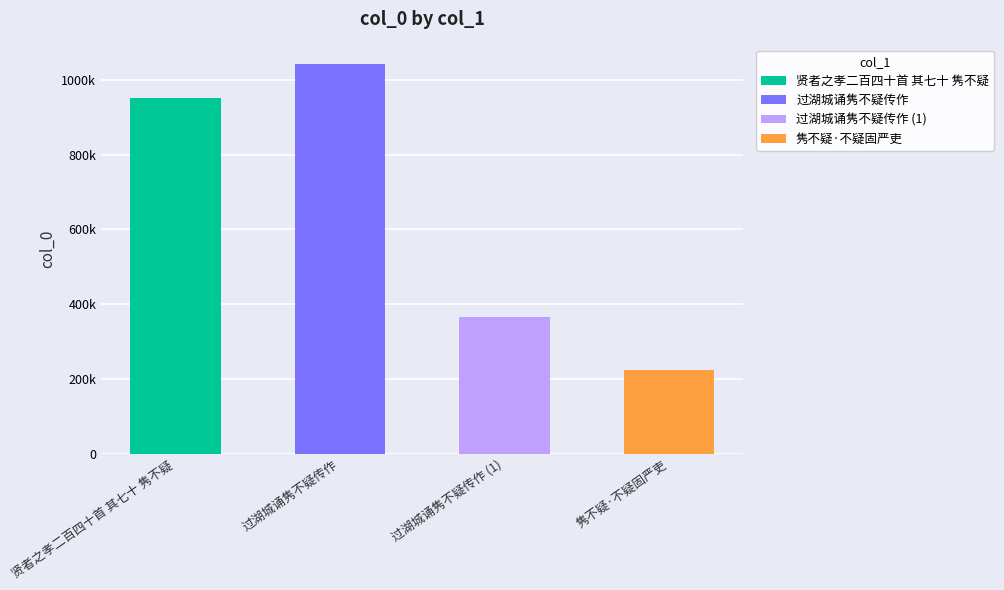

Does the chart contain any negative values?

No